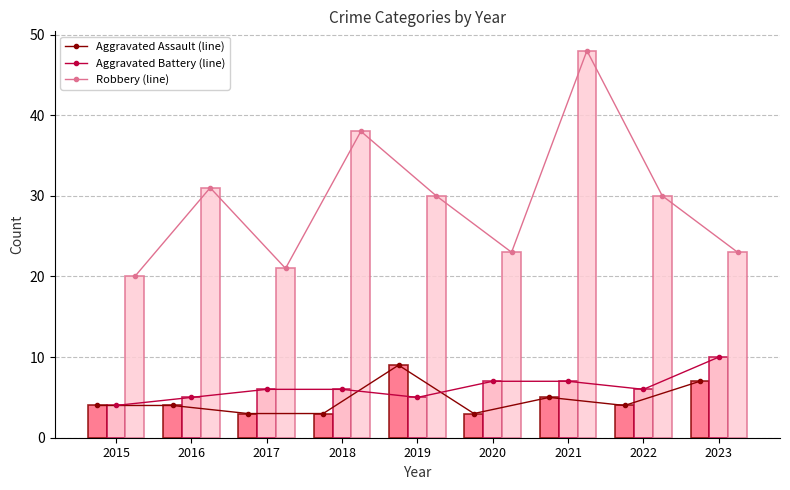

Which series changed the most between 2016 and 2023?

Robbery (line)